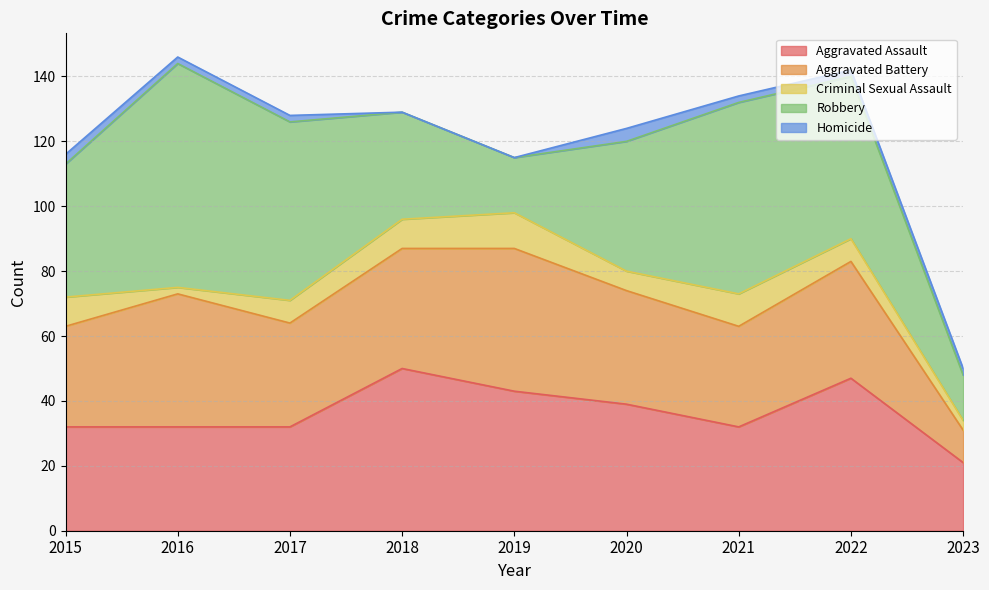

What is the sum of all Homicide values?

17